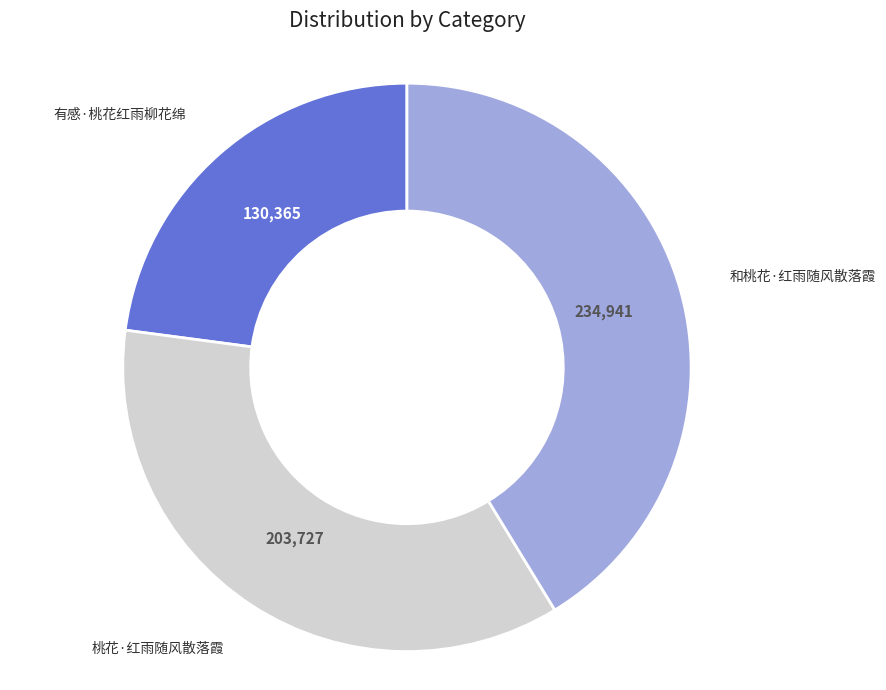

Is there a majority slice in this chart?

No